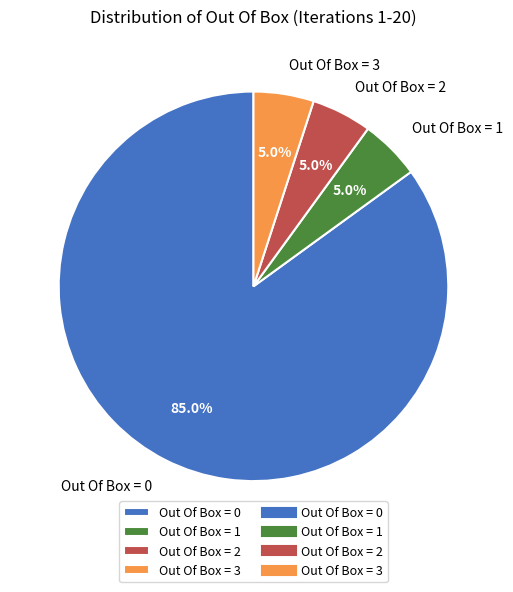

How many segments does this pie chart have?

4